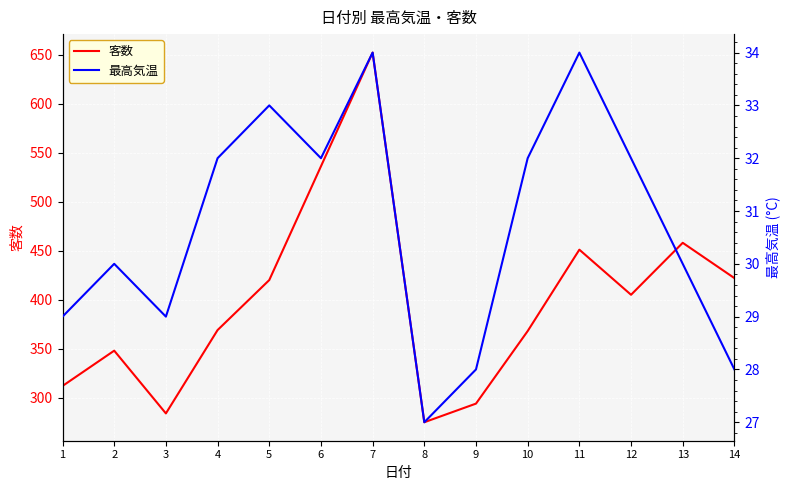

Is the value of 最高気温 at 11 greater than the value of 客数 at 10?

No